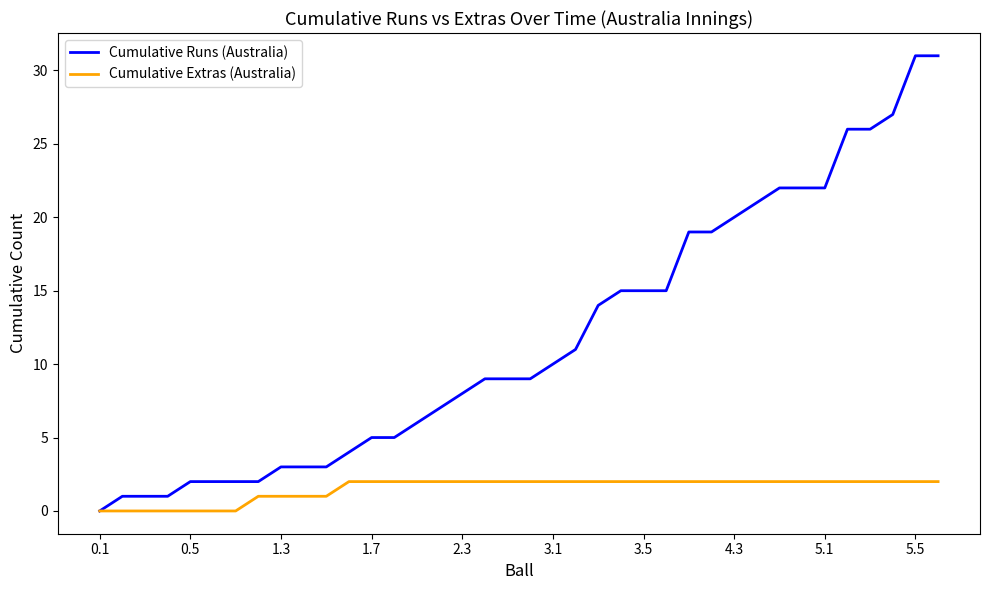

Which series has the largest range (max minus min)?

Cumulative Runs (Australia)